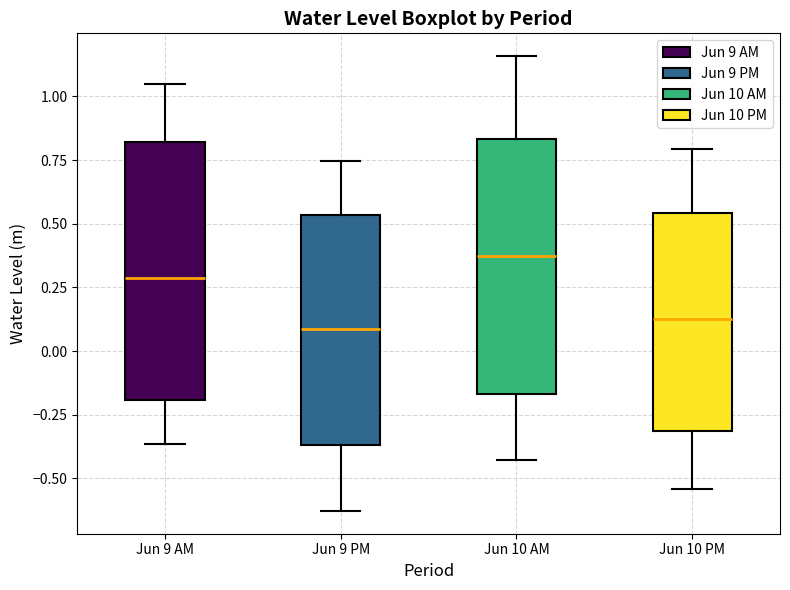

Reading left to right, transcribe this box plot: for each box, give where its median line is, the range the box spans, and where its two whiskers end, as read against the y-axis. The values are not printed on the chart, so give them approximately, as read against the axis.

Jun 9 AM: median 0.30, box -0.20 to 0.80, whiskers -0.35 to 1.05
Jun 9 PM: median 0.10, box -0.35 to 0.55, whiskers -0.65 to 0.75
Jun 10 AM: median 0.40, box -0.15 to 0.85, whiskers -0.45 to 1.15
Jun 10 PM: median 0.15, box -0.30 to 0.55, whiskers -0.55 to 0.80